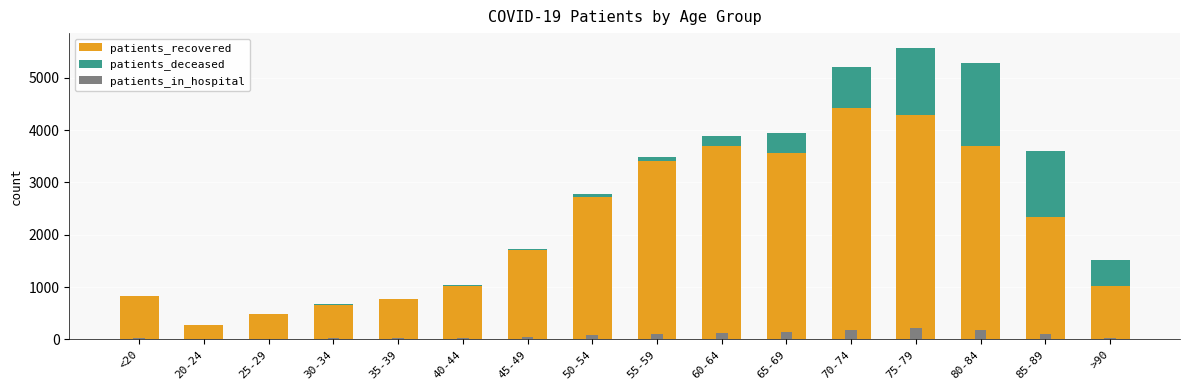

Where is patients_deceased nearest to the value 800?

70-74